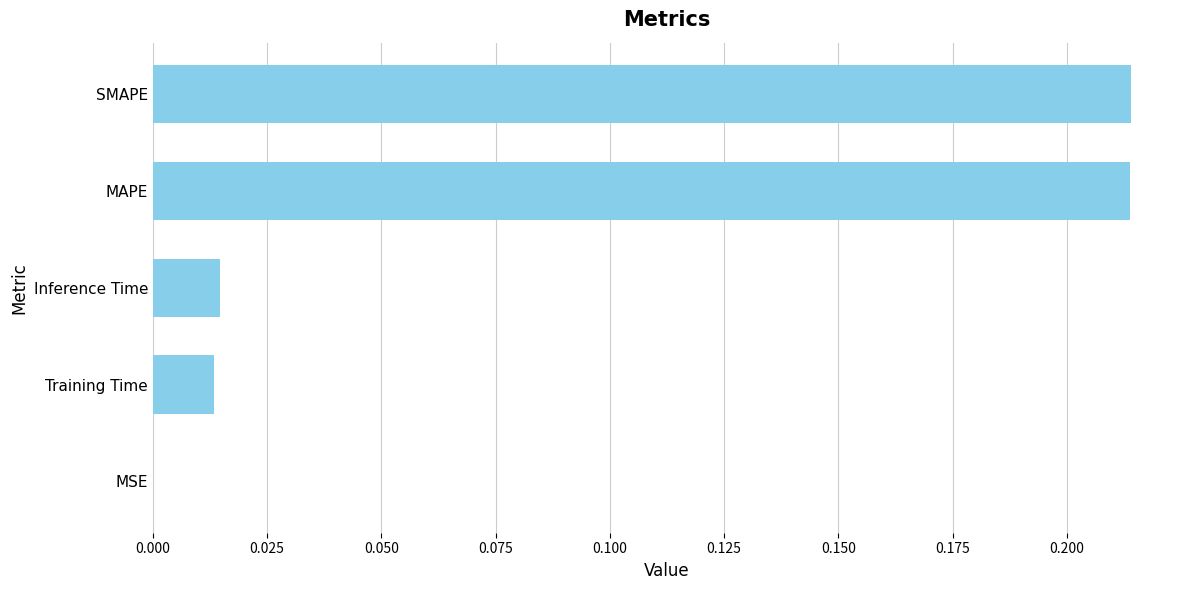

Which has a higher value, MAPE or Training Time?

MAPE